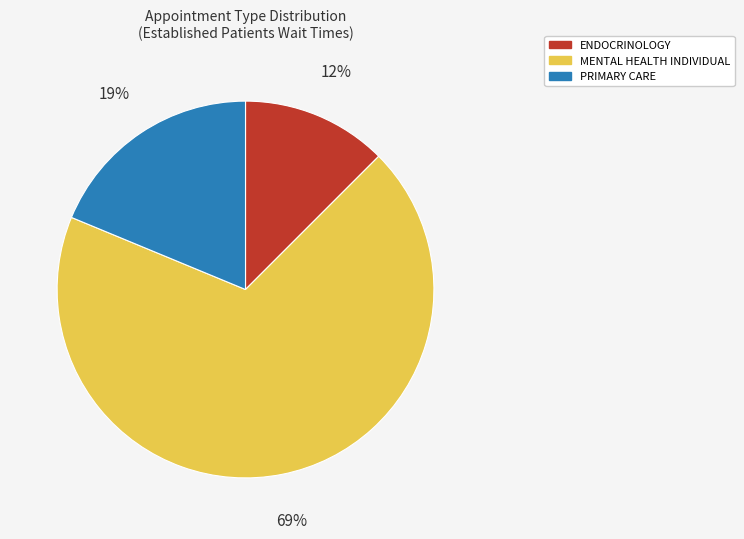

Count the number of slices in the pie.

3